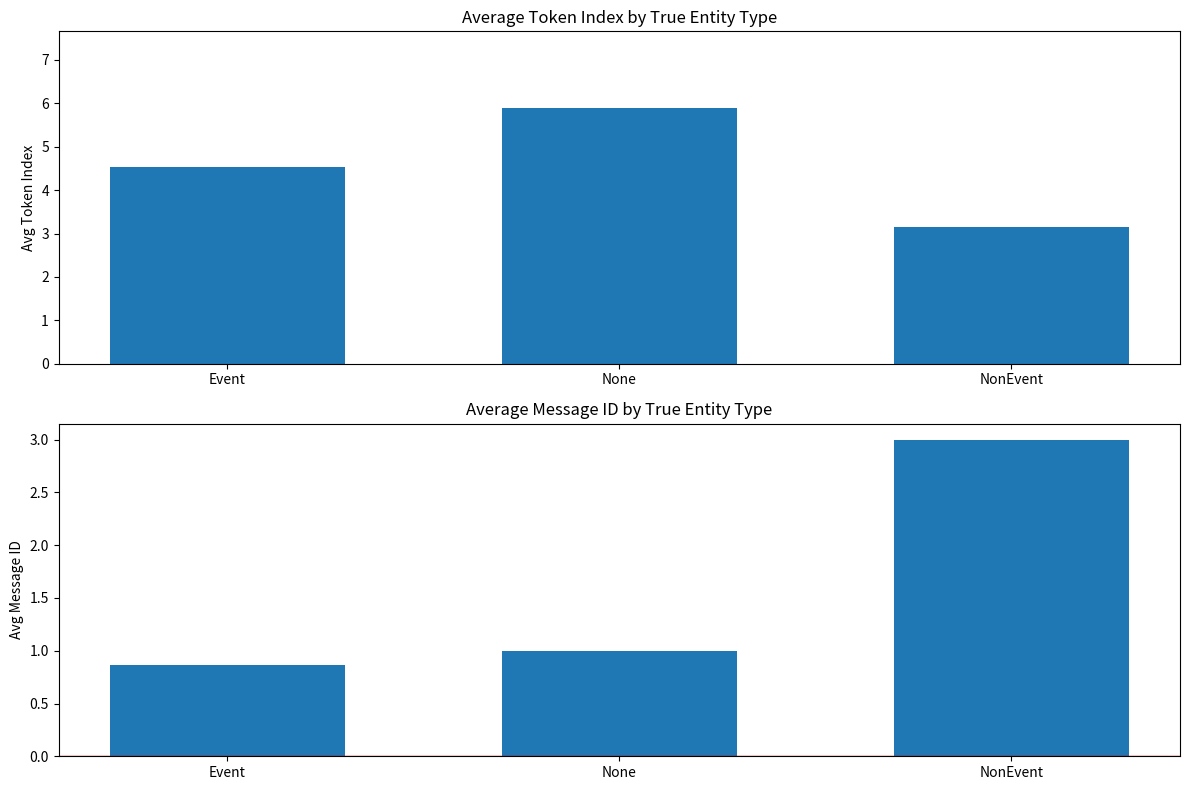

At which category is the sum across all series the highest?

None